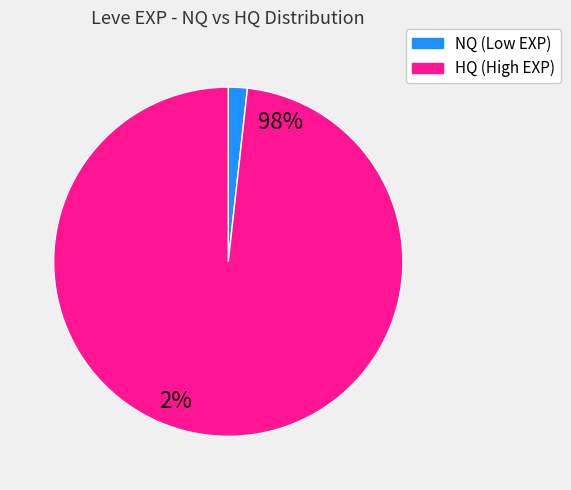

Is there a majority slice in this chart?

Yes